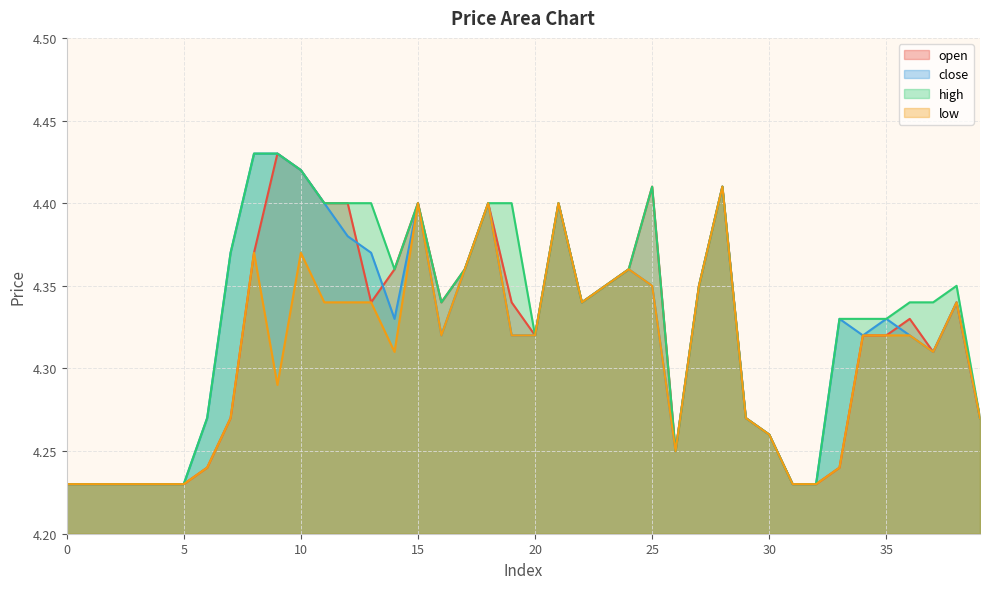

What value does the close series have at 18?

4.4